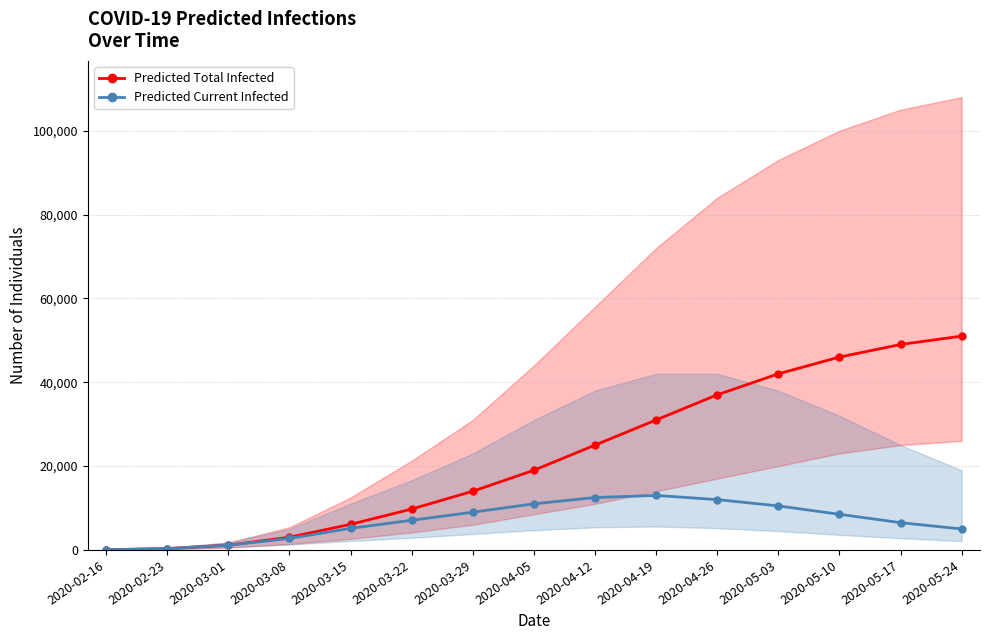

What is the average value of the Predicted Total Infected series?

22292